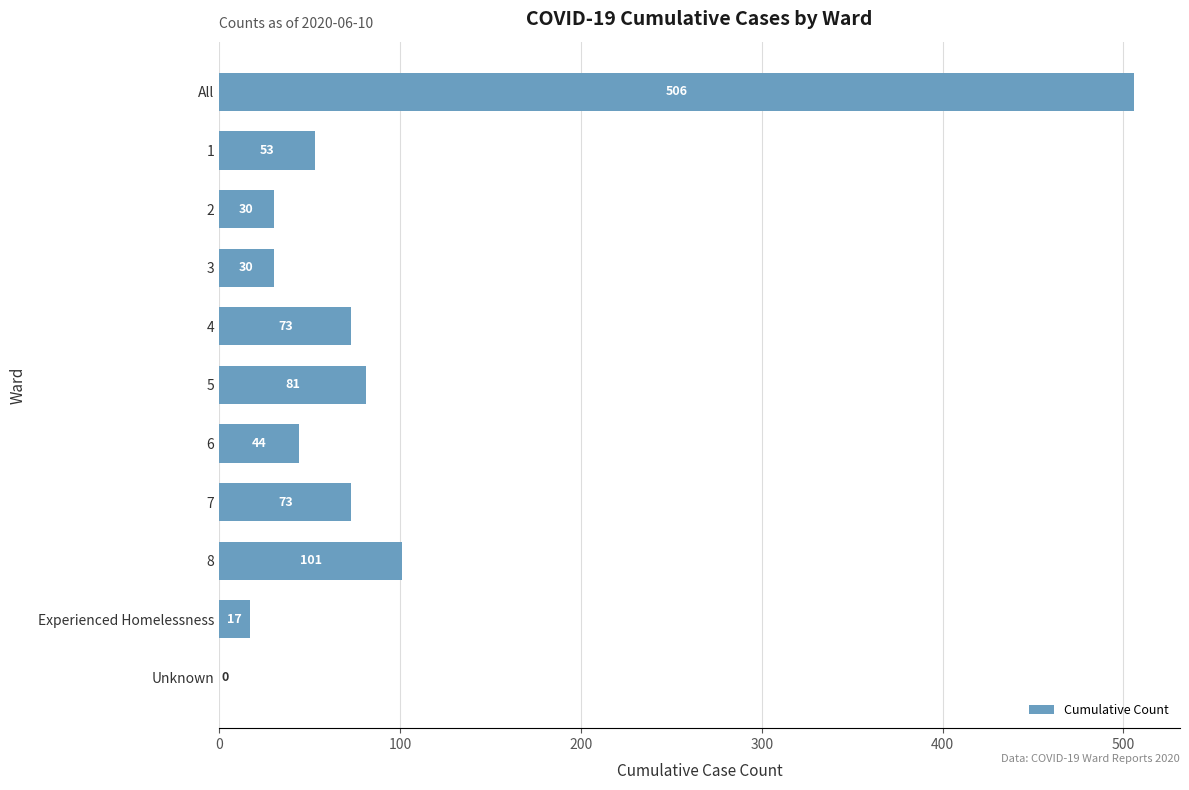

What is the ratio of the value at 4 to the value at 7?

1.0